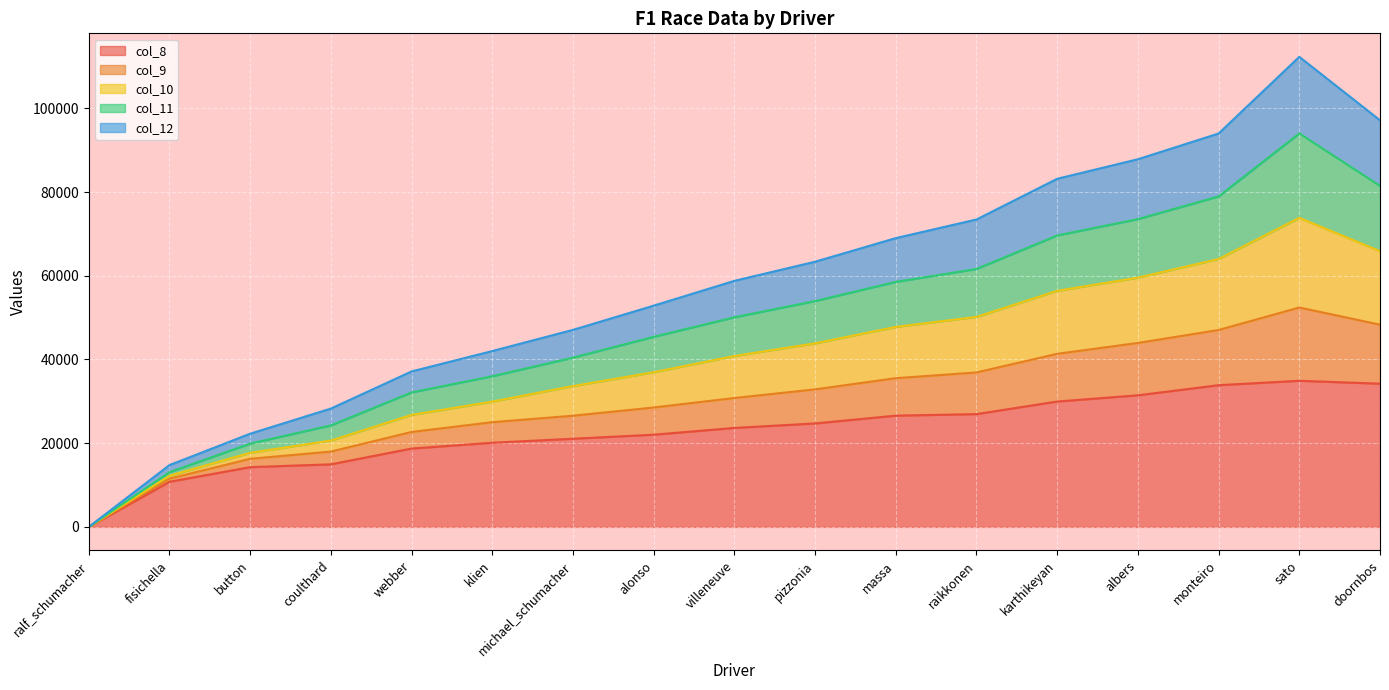

At which label is col_8 closest to 17458?

webber